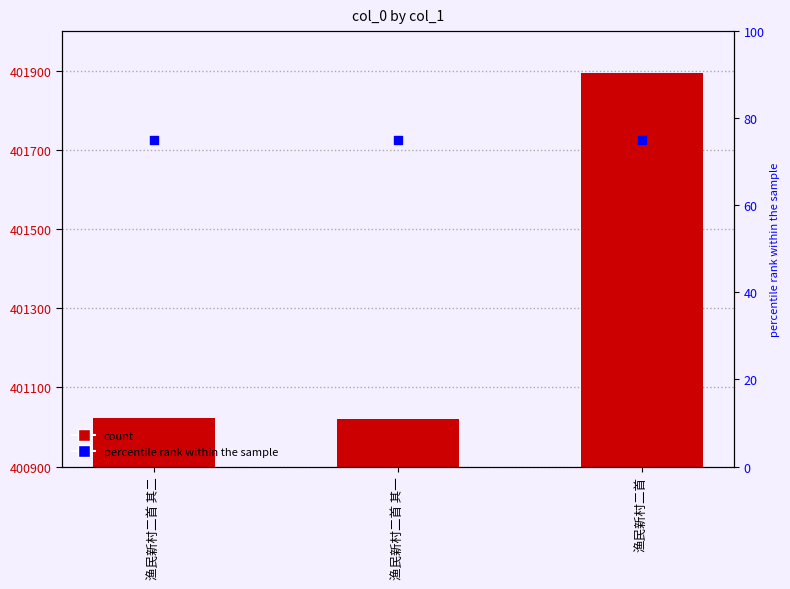

At which category is the sum across all series the highest?

渔民新村二首